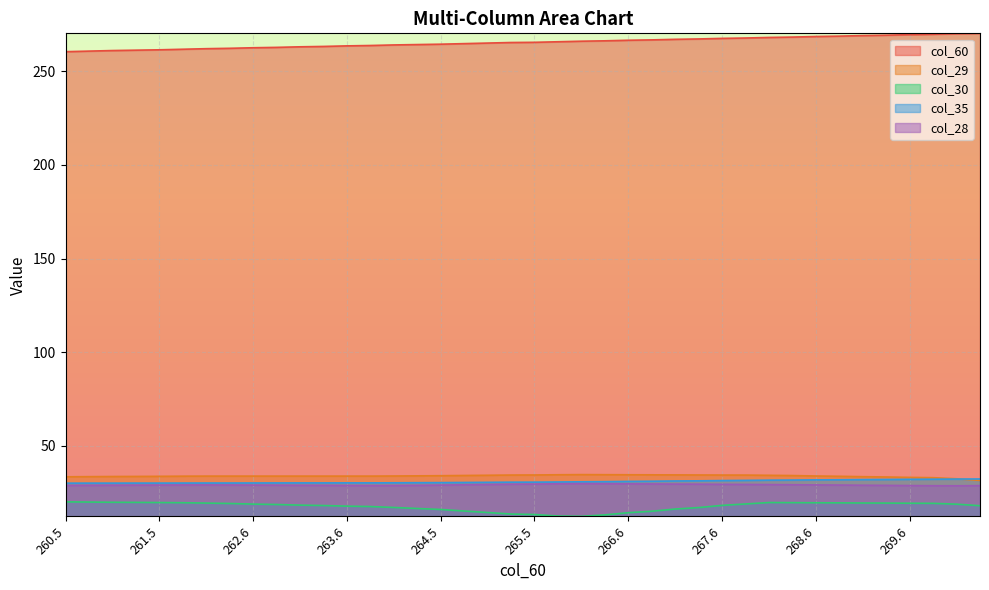

Reading right to left, extract all data points from this chart.

col_60: 270.3=270.3	270.1=270.1	269.8=269.8	269.6=269.6	269.3=269.3	269.1=269.1	268.8=268.8	268.6=268.6	268.3=268.3	268.1=268.1	267.8=267.8	267.6=267.6	267.3=267.3	267.1=267.1	266.8=266.8	266.6=266.6	266.3=266.3	266.1=266.1	265.8=265.8	265.5=265.5	265.4=265.4	265.1=265.1	264.8=264.8	264.5=264.5	264.3=264.3	264.1=264.1	263.8=263.8	263.6=263.6	263.3=263.3	263.1=263.1	262.8=262.8	262.6=262.6	262.3=262.3	262.1=262.1	261.8=261.8	261.5=261.5	261.3=261.3	261.1=261.1	260.8=260.8	260.5=260.5
col_29: 270.3=31.4	270.1=32.3	269.8=32.9	269.6=33.1	269.3=33.3	269.1=33.4	268.8=33.6	268.6=33.8	268.3=34.0	268.1=34.2	267.8=34.3	267.6=34.3	267.3=34.3	267.1=34.4	266.8=34.4	266.6=34.5	266.3=34.5	266.1=34.5	265.8=34.5	265.5=34.3	265.4=34.3	265.1=34.2	264.8=34.1	264.5=34.0	264.3=33.9	264.1=33.8	263.8=33.7	263.6=33.7	263.3=33.7	263.1=33.7	262.8=33.7	262.6=33.7	262.3=33.7	262.1=33.7	261.8=33.7	261.5=33.6	261.3=33.6	261.1=33.5	260.8=33.4	260.5=33.4
col_30: 270.3=17.9	270.1=18.7	269.8=19.2	269.6=19.3	269.3=19.3	269.1=19.4	268.8=19.4	268.6=19.5	268.3=19.6	268.1=19.6	267.8=18.9	267.6=18.1	267.3=16.9	267.1=16.1	266.8=15.0	266.6=14.2	266.3=13.0	266.1=12.2	265.8=12.4	265.5=13.2	265.4=13.5	265.1=14.3	264.8=15.1	264.5=15.9	264.3=16.4	264.1=17.0	263.8=17.5	263.6=17.7	263.3=18.0	263.1=18.2	262.8=18.6	262.6=18.8	262.3=19.1	262.1=19.3	261.8=19.5	261.5=19.6	261.3=19.7	261.1=19.8	260.8=19.9	260.5=20.0
col_35: 270.3=32.2	270.1=32.2	269.8=32.1	269.6=32.0	269.3=31.9	269.1=31.9	268.8=31.8	268.6=31.7	268.3=31.6	268.1=31.6	267.8=31.5	267.6=31.4	267.3=31.2	267.1=31.1	266.8=31.0	266.6=30.9	266.3=30.8	266.1=30.7	265.8=30.6	265.5=30.5	265.4=30.5	265.1=30.4	264.8=30.3	264.5=30.3	264.3=30.2	264.1=30.2	263.8=30.1	263.6=30.1	263.3=30.1	263.1=30.1	262.8=30.1	262.6=30.1	262.3=30.1	262.1=30.1	261.8=30.0	261.5=30.0	261.3=30.0	261.1=30.0	260.8=30.0	260.5=30.0
col_28: 270.3=28.6	270.1=28.6	269.8=28.6	269.6=28.7	269.3=28.8	269.1=28.9	268.8=29.0	268.6=29.0	268.3=29.1	268.1=29.2	267.8=29.3	267.6=29.3	267.3=29.4	267.1=29.5	266.8=29.5	266.6=29.6	266.3=29.7	266.1=29.7	265.8=29.6	265.5=29.5	265.4=29.4	265.1=29.2	264.8=29.1	264.5=28.9	264.3=28.8	264.1=28.7	263.8=28.7	263.6=28.7	263.3=28.8	263.1=28.8	262.8=28.9	262.6=28.9	262.3=29.0	262.1=29.0	261.8=29.0	261.5=28.9	261.3=28.9	261.1=28.9	260.8=28.8	260.5=28.7